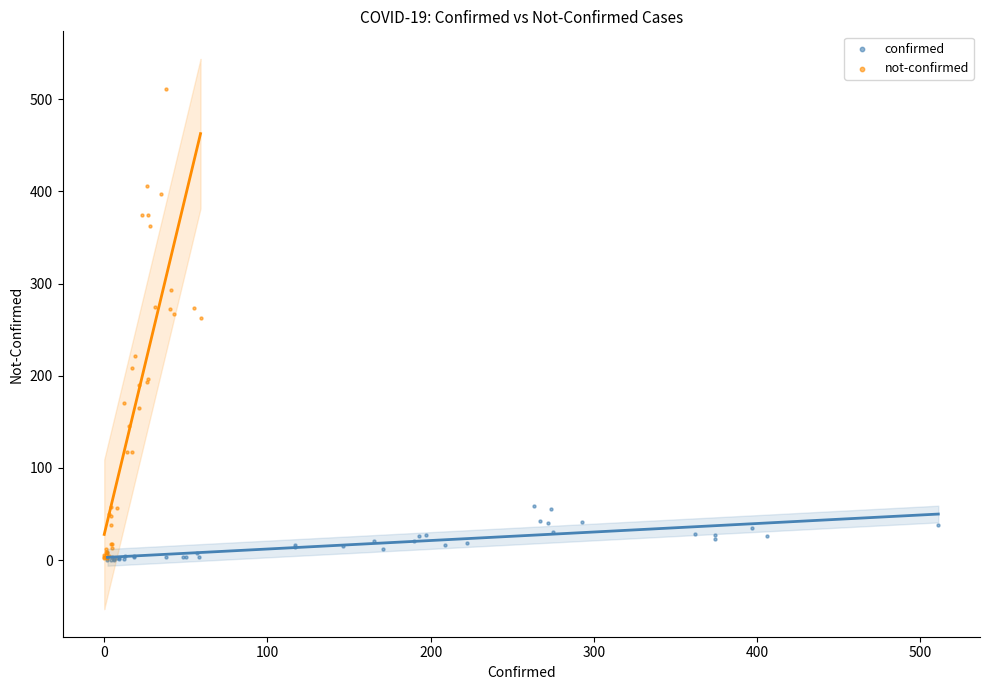

Which series contains the highest Y value?

not-confirmed